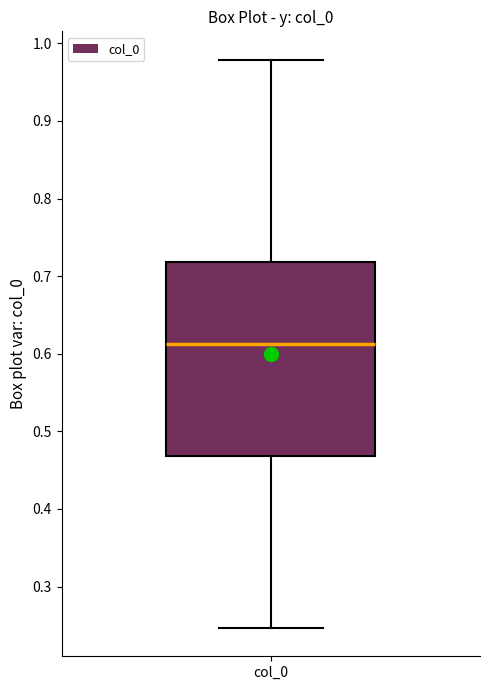

Transcribe this box plot: give where the median line is, the range the box spans, and where the two whiskers end, as read against the y-axis. The values are not printed on the chart, so give them approximately, as read against the axis.

median 0.61, box 0.47 to 0.72, whiskers 0.25 to 0.98